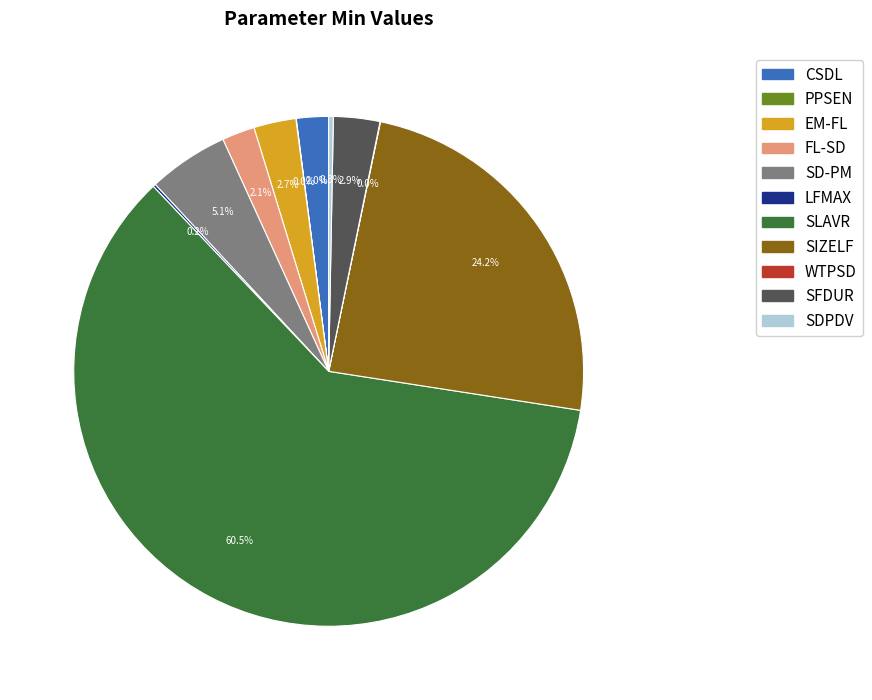

Which category has the biggest portion of the pie?

SLAVR